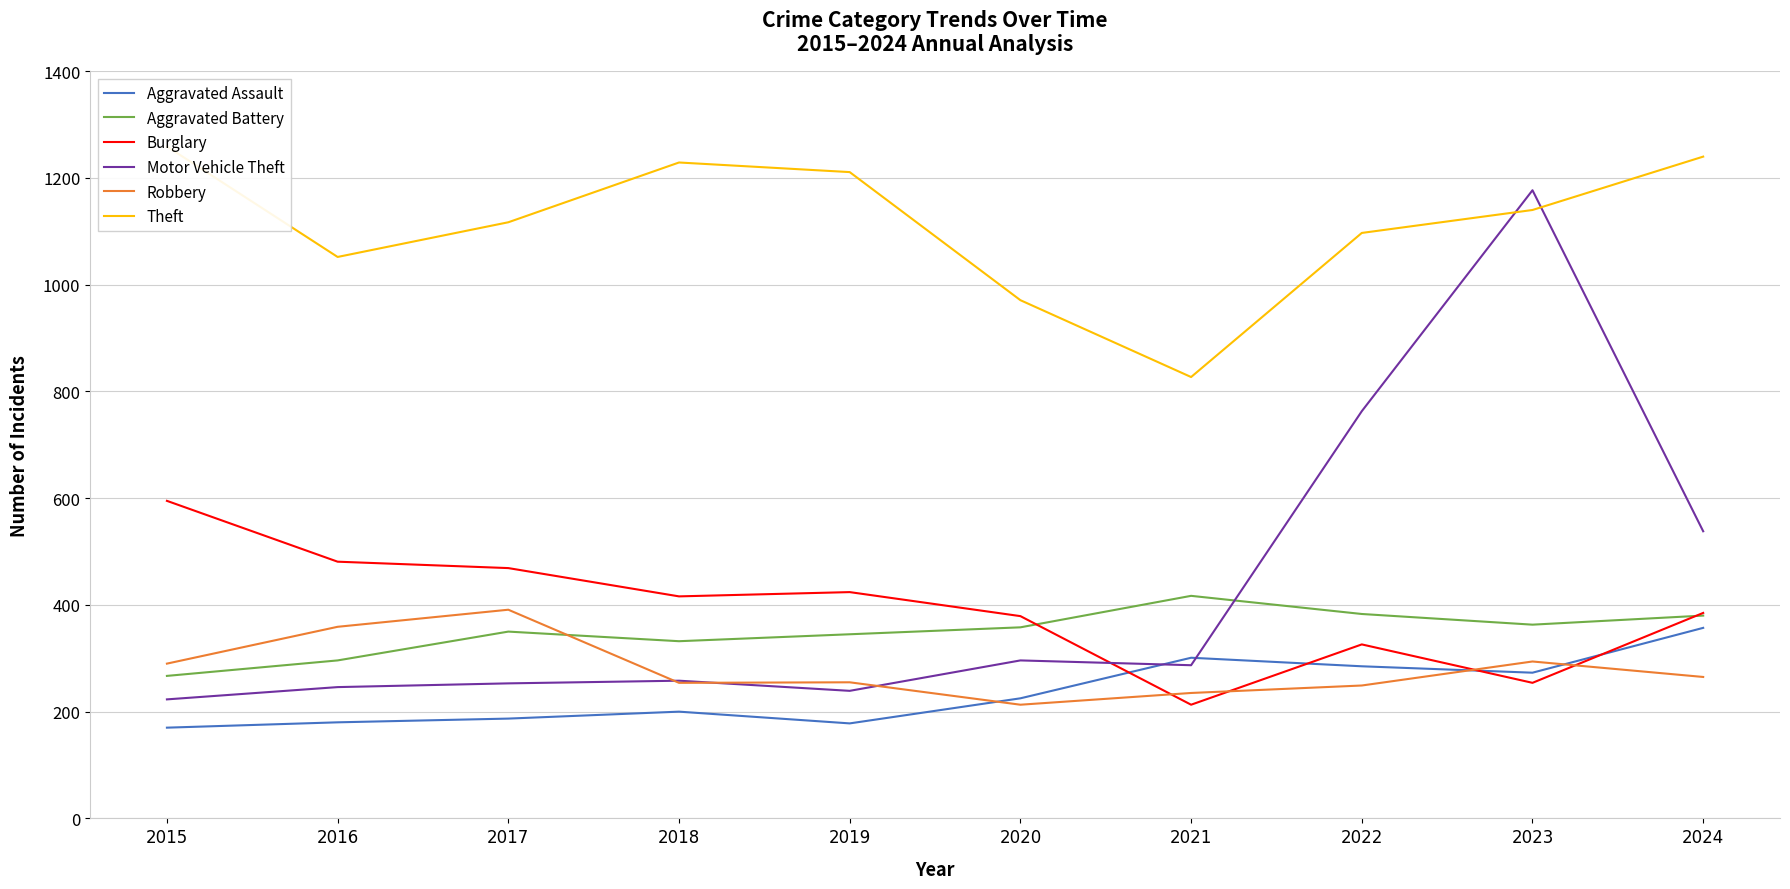

Count the number of categories in the chart.

10